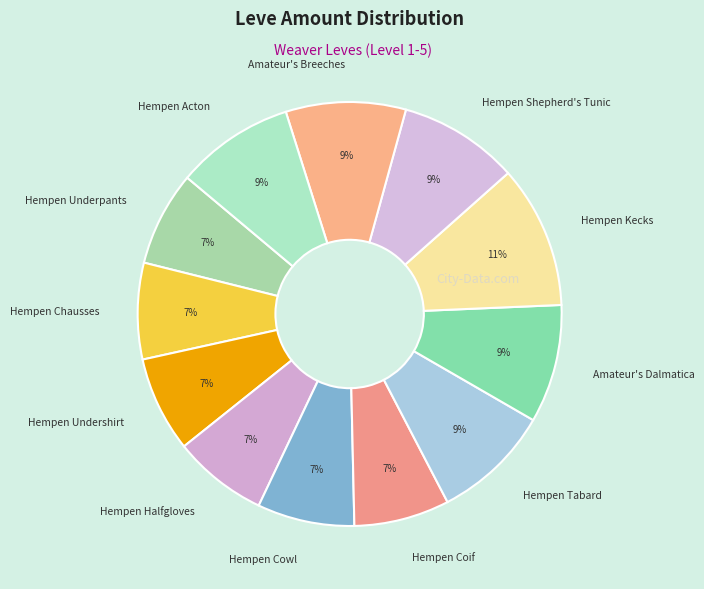

To the nearest percent, what portion does Hempen Coif represent?

7%